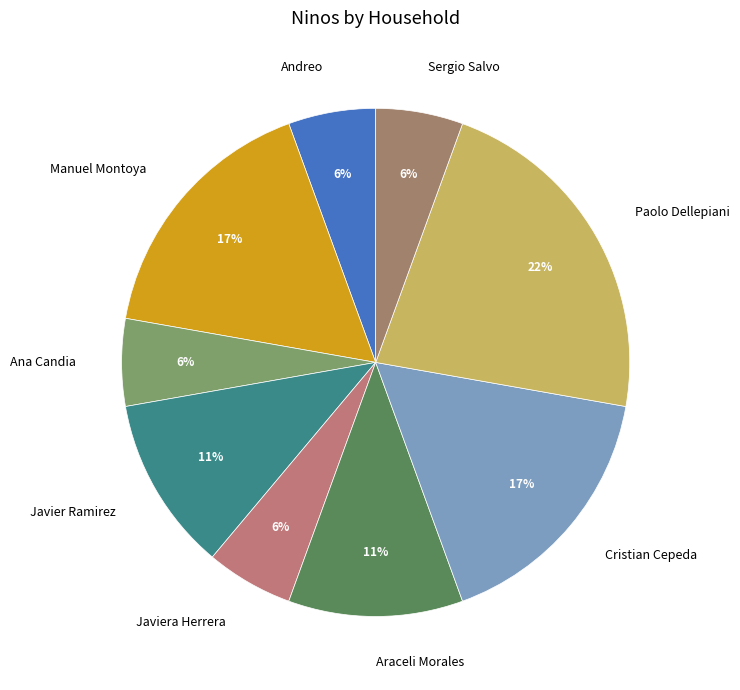

To the nearest percent, what is the average slice percentage?

11%